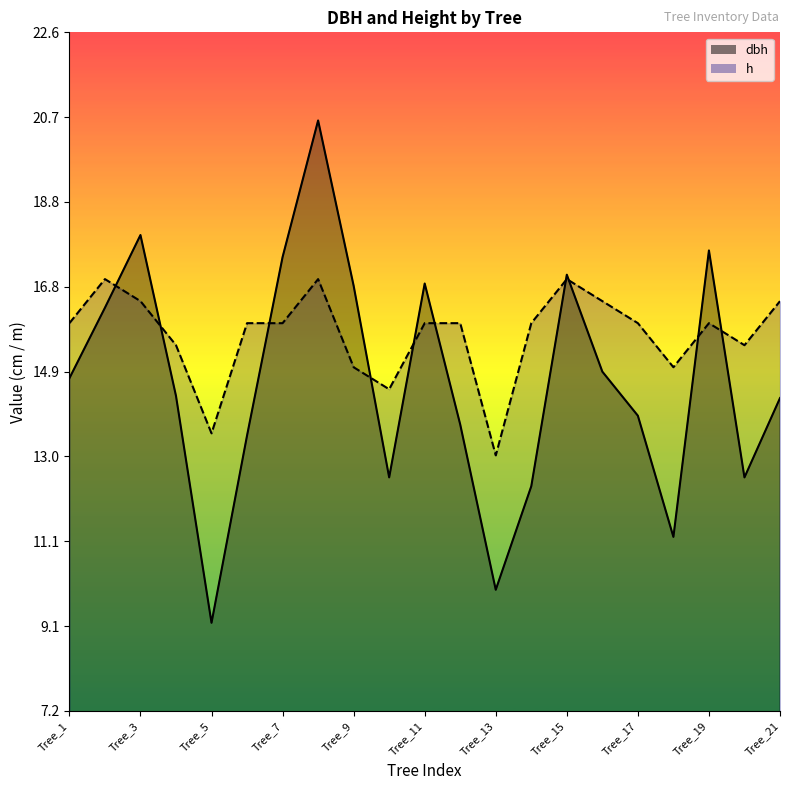

Which label corresponds to the smallest value in the chart?

Tree_5